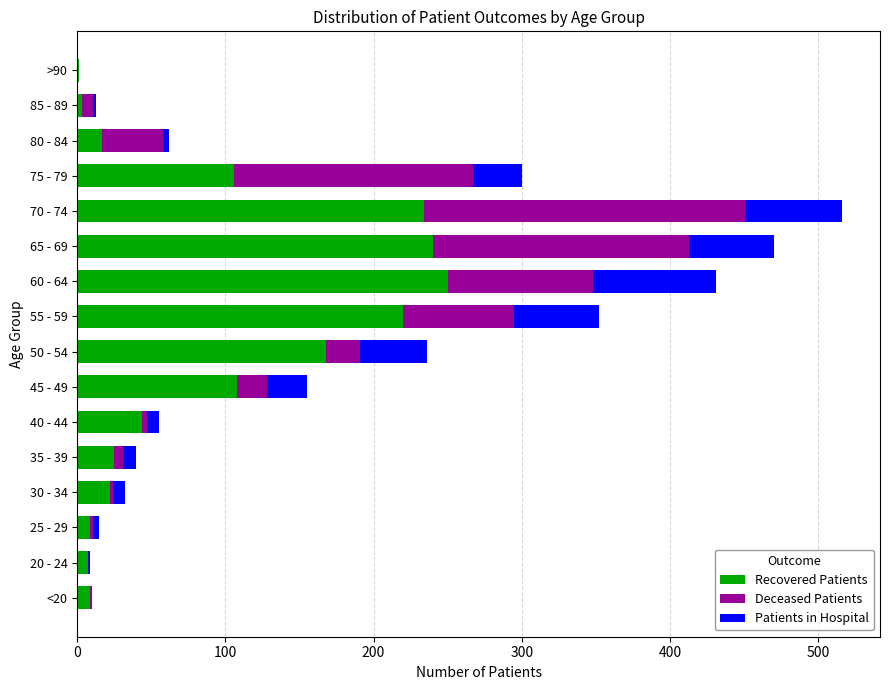

True or false: Recovered Patients has a value of 44 at 40 - 44.

True